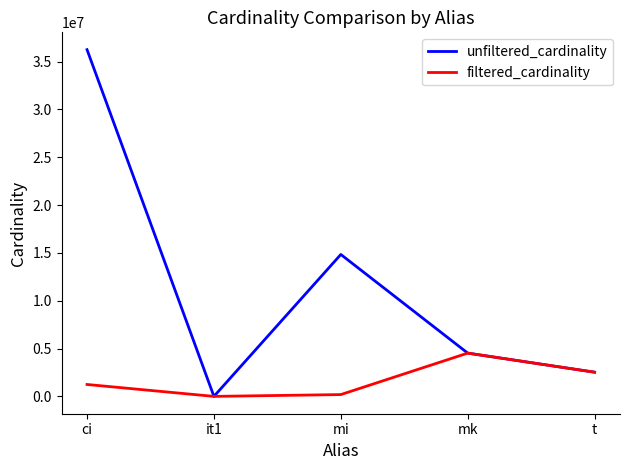

Which category has the lowest value in the unfiltered_cardinality series?

it1